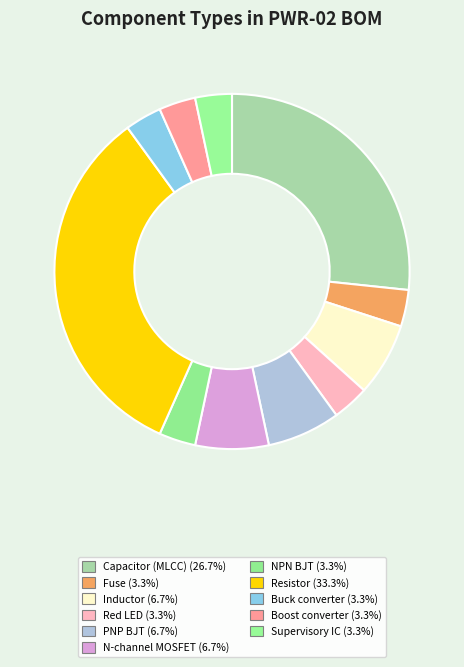

Is the sum of N-channel MOSFET and Boost converter greater than half?

No